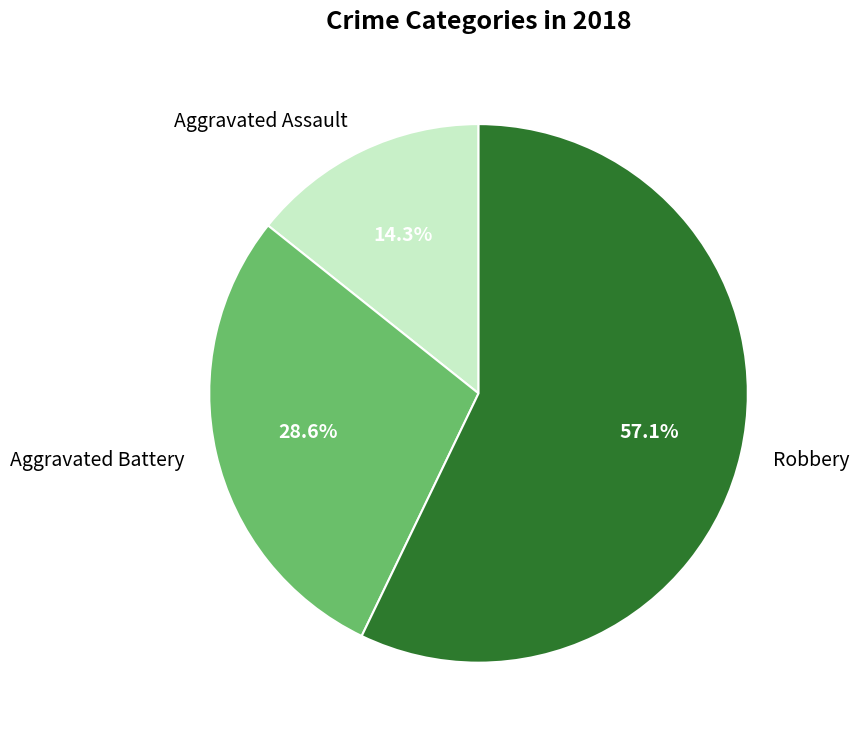

Which category has the smallest portion of the pie?

Aggravated Assault